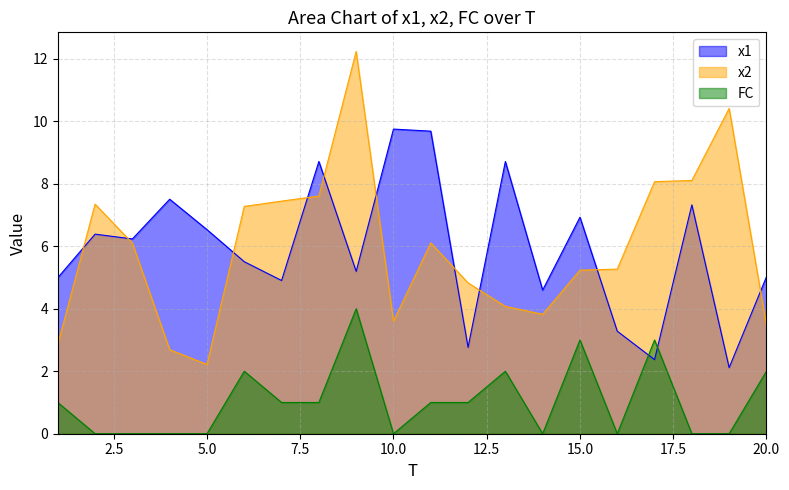

The value of FC at 11 is 1.0. True or false?

True